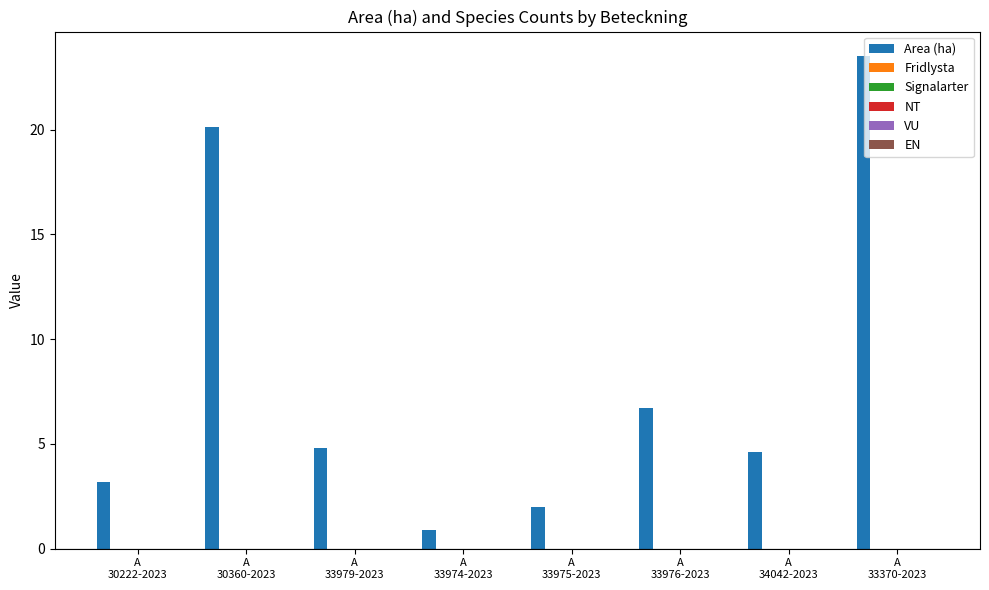

What is the maximum value shown in the chart?

23.5